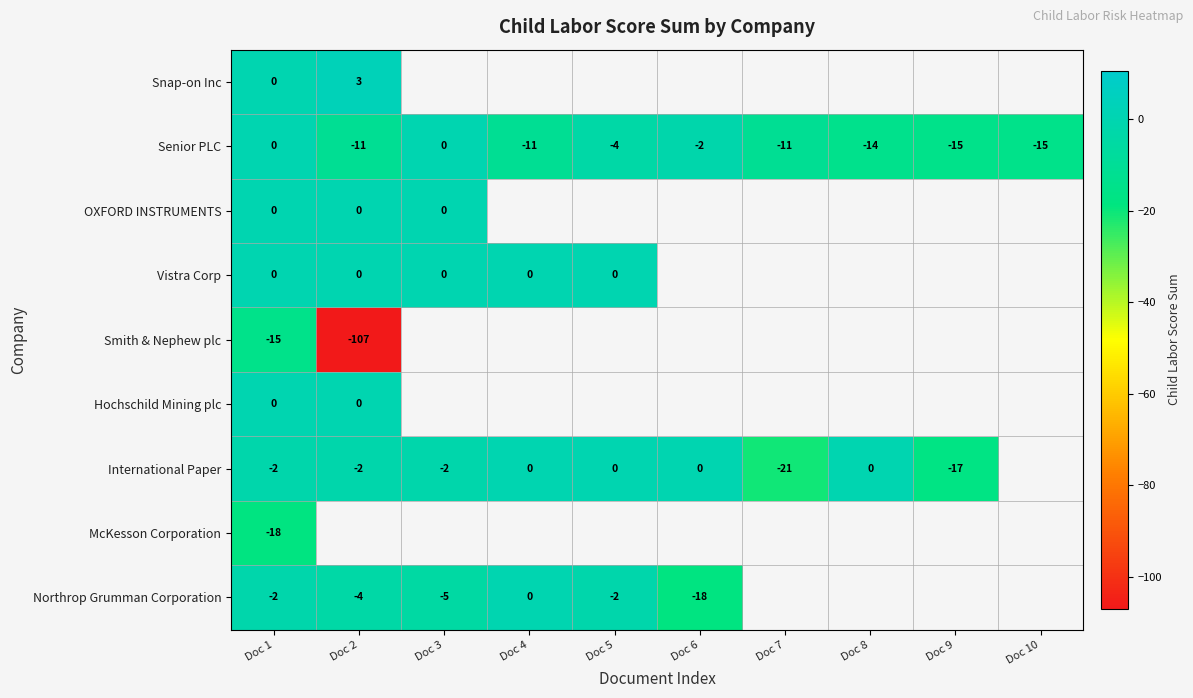

How many series are shown in this chart?

9